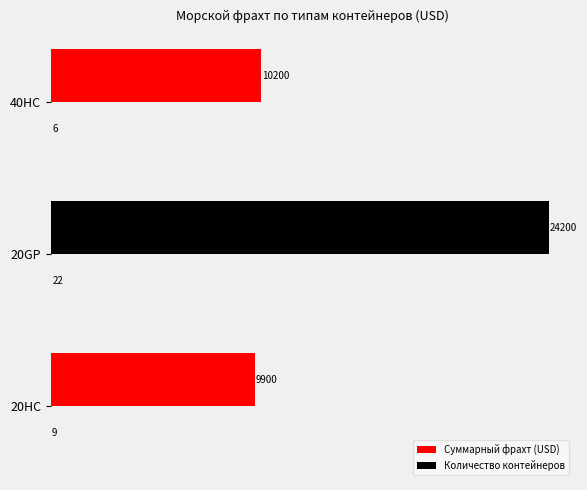

How many categories are shown in the chart?

3